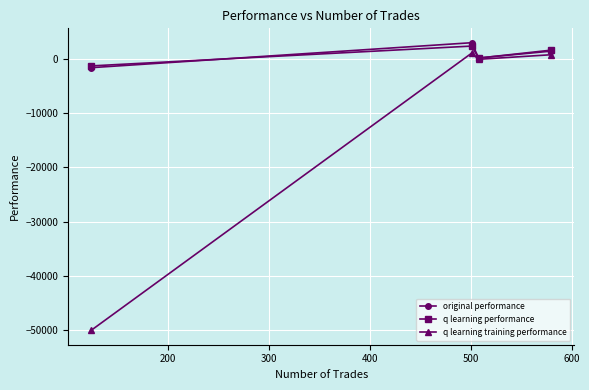

Which series has the largest range (max minus min)?

q learning training performance